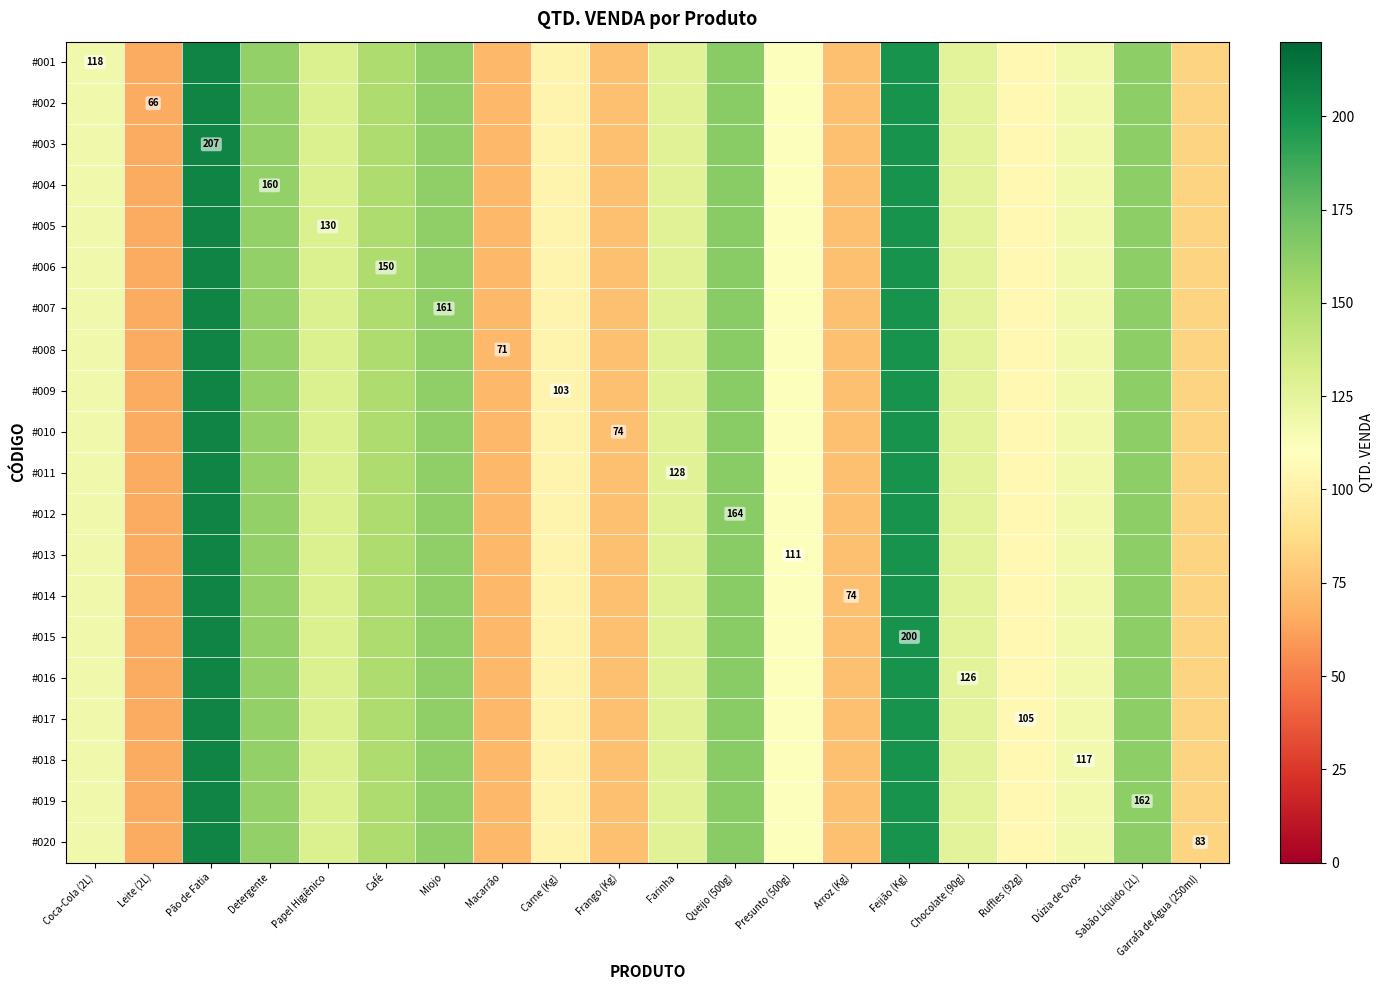

How many categories are shown in the chart?

20